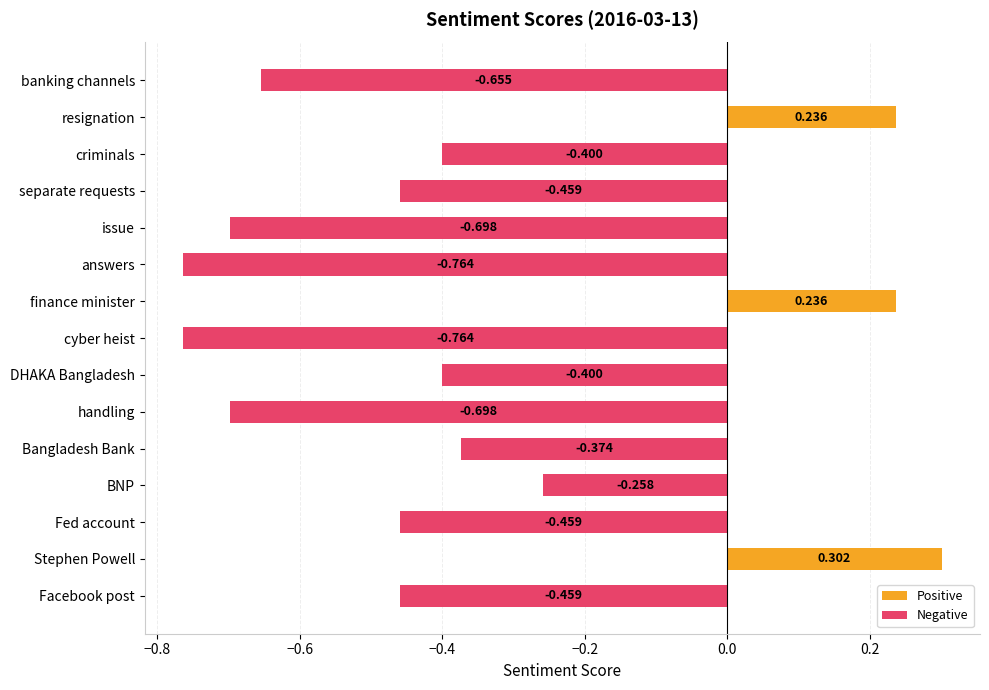

Which has a higher value, handling or BNP?

BNP